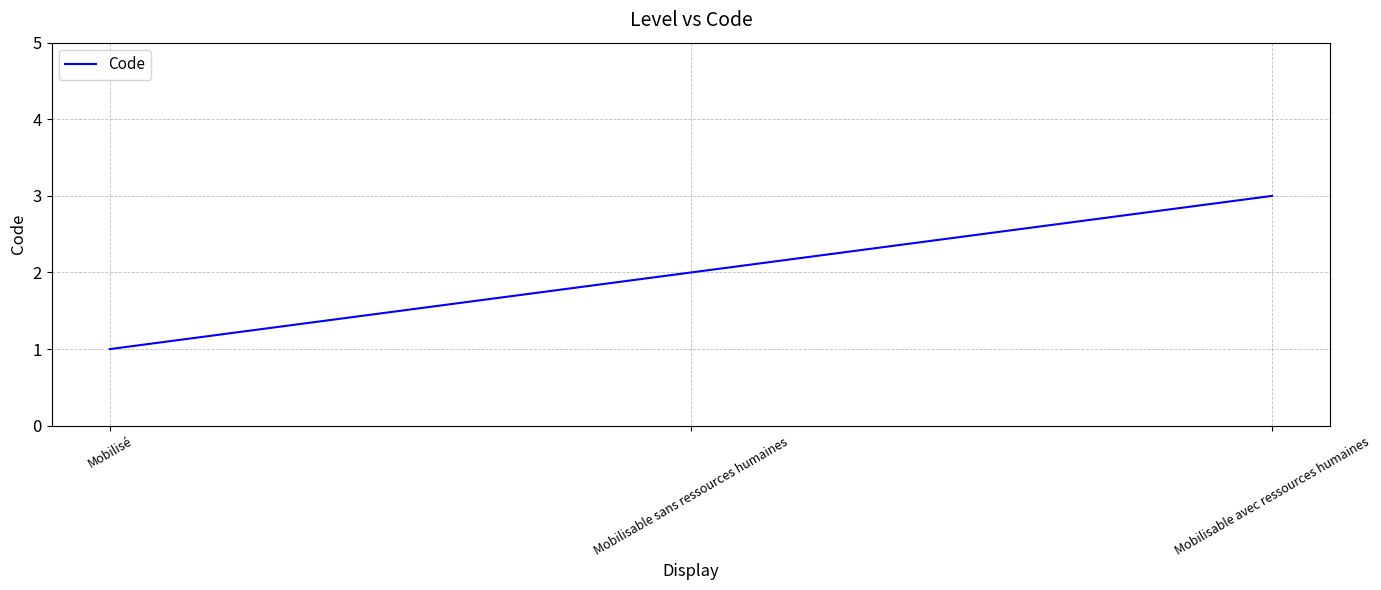

What is the sum of all values?

6